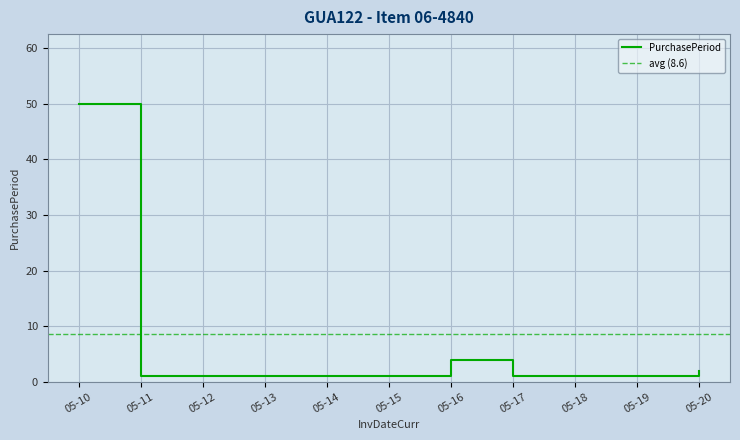

Is it true that PurchasePeriod equals 2 at 05-20?

True